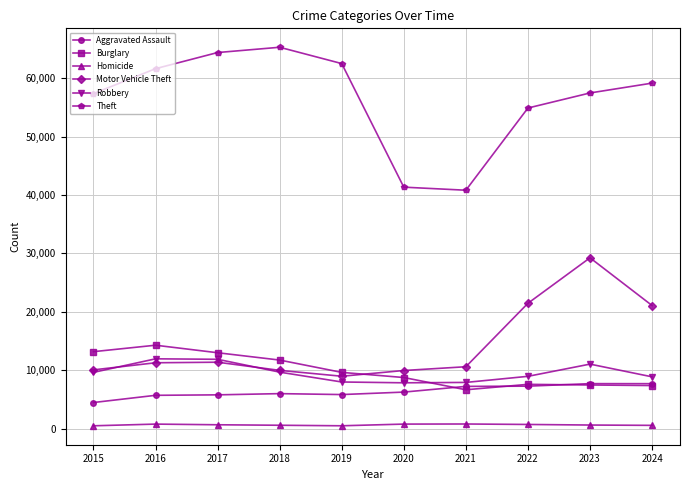

What is the approximate value of Burglary at 2019, to the nearest 100?

9600